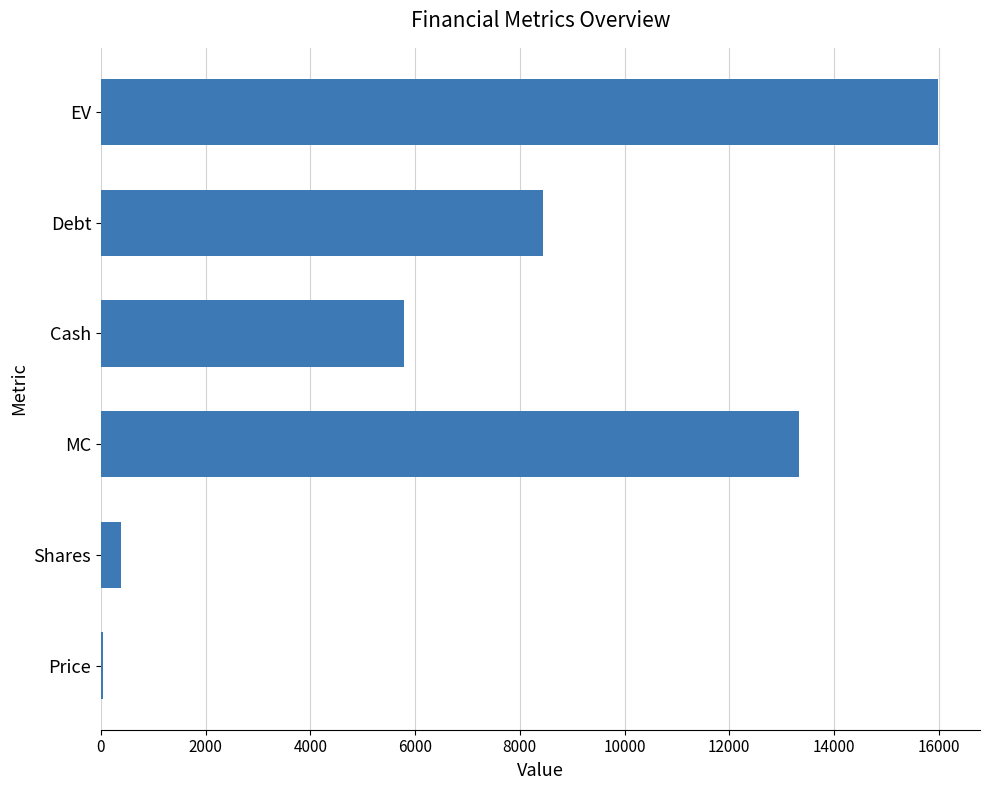

At which label is the value closest to 8011?

Debt